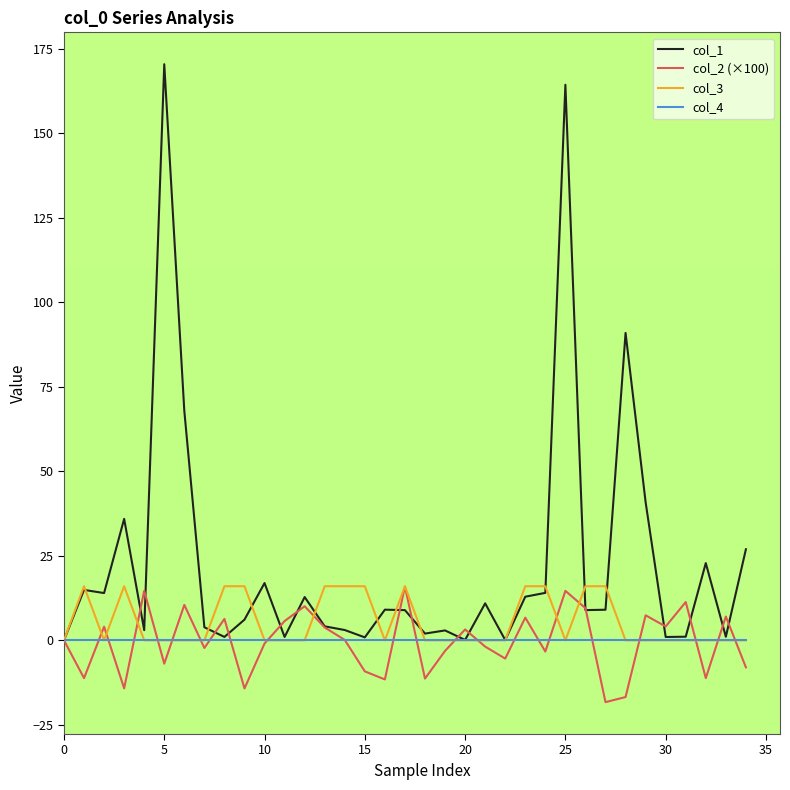

Which series has the widest spread of values?

col_1